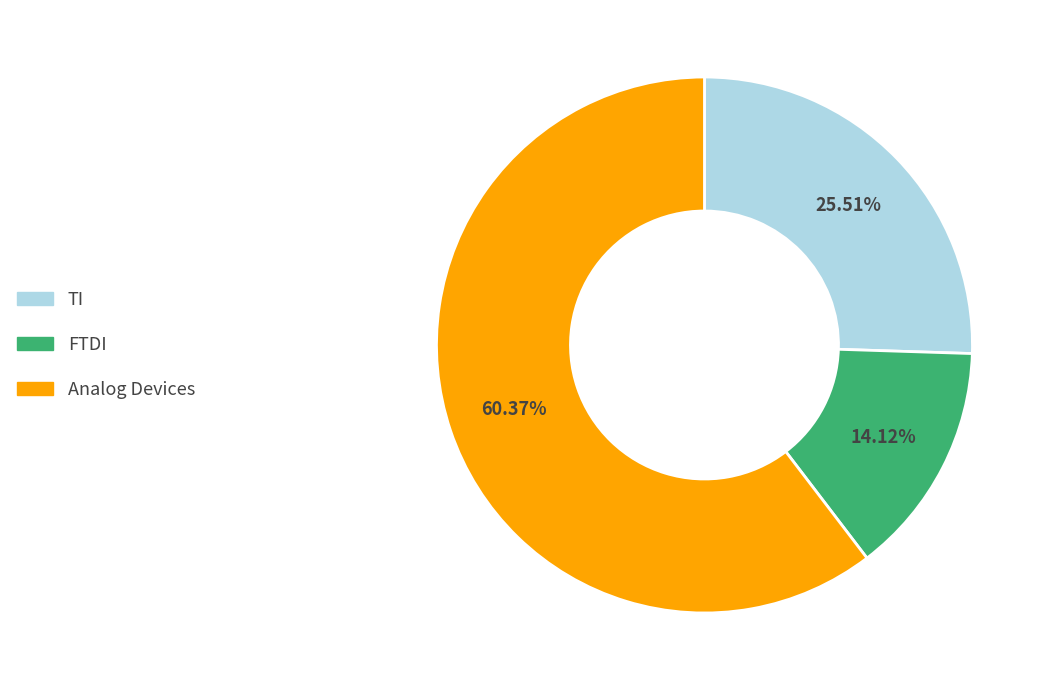

Does any single category account for the majority?

Yes